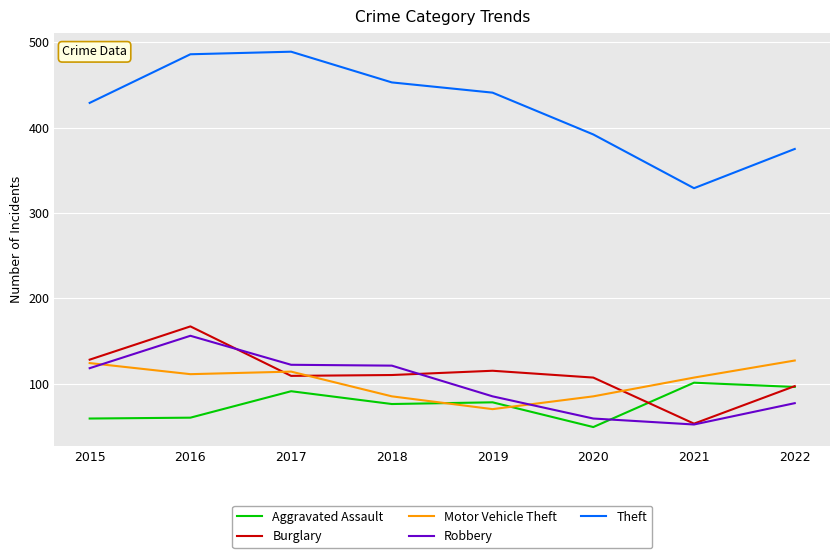

Which series changed the most between 2017 and 2018?

Theft